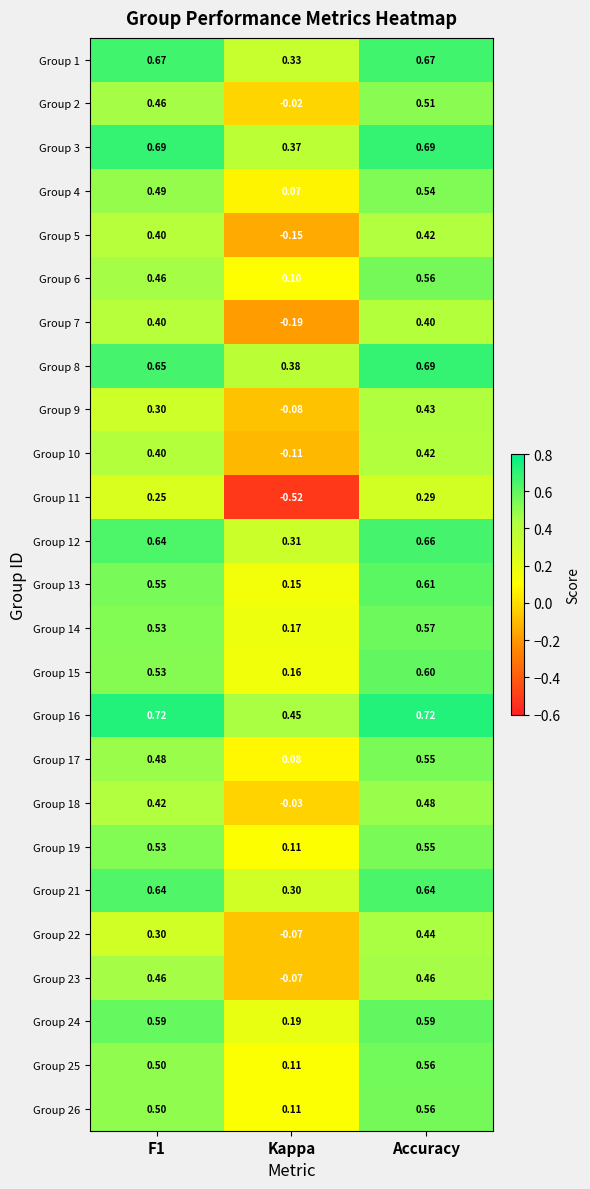

Which category has the highest value in the Group 9 series?

Accuracy